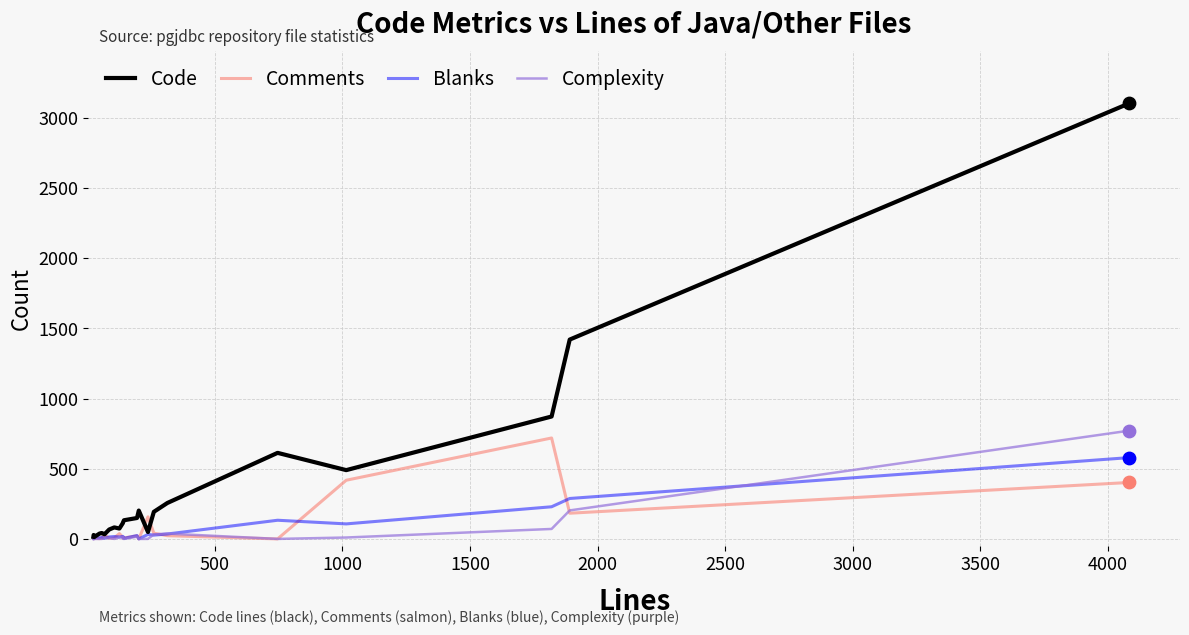

Which series has the largest Y range (max minus min)?

Code